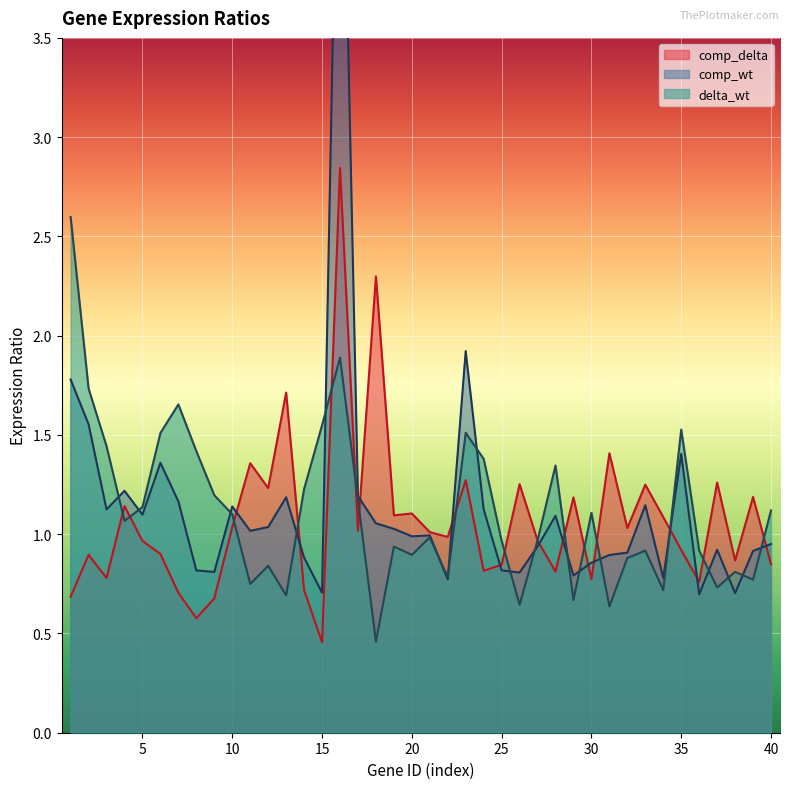

In comp_delta, how many points are lower than both neighbors (excluding endpoints)?

13